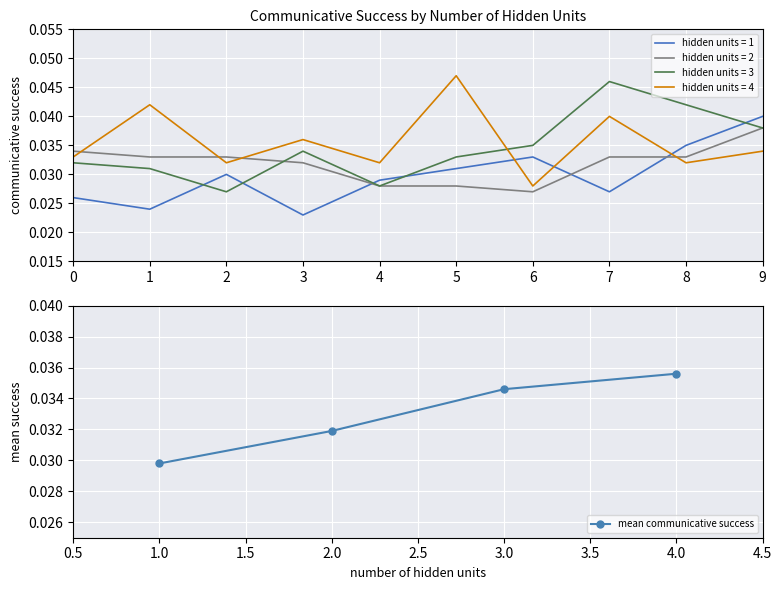

True or false: mean communicative success has more than 2 interior local peaks.

False